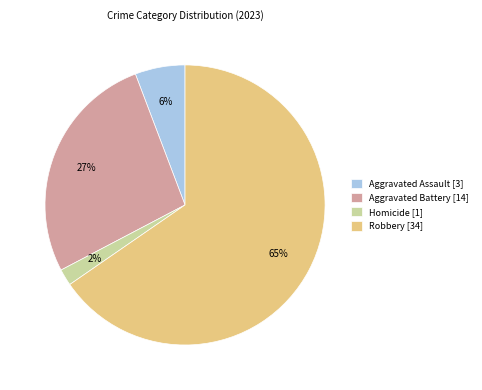

How many slices are in this pie chart?

4